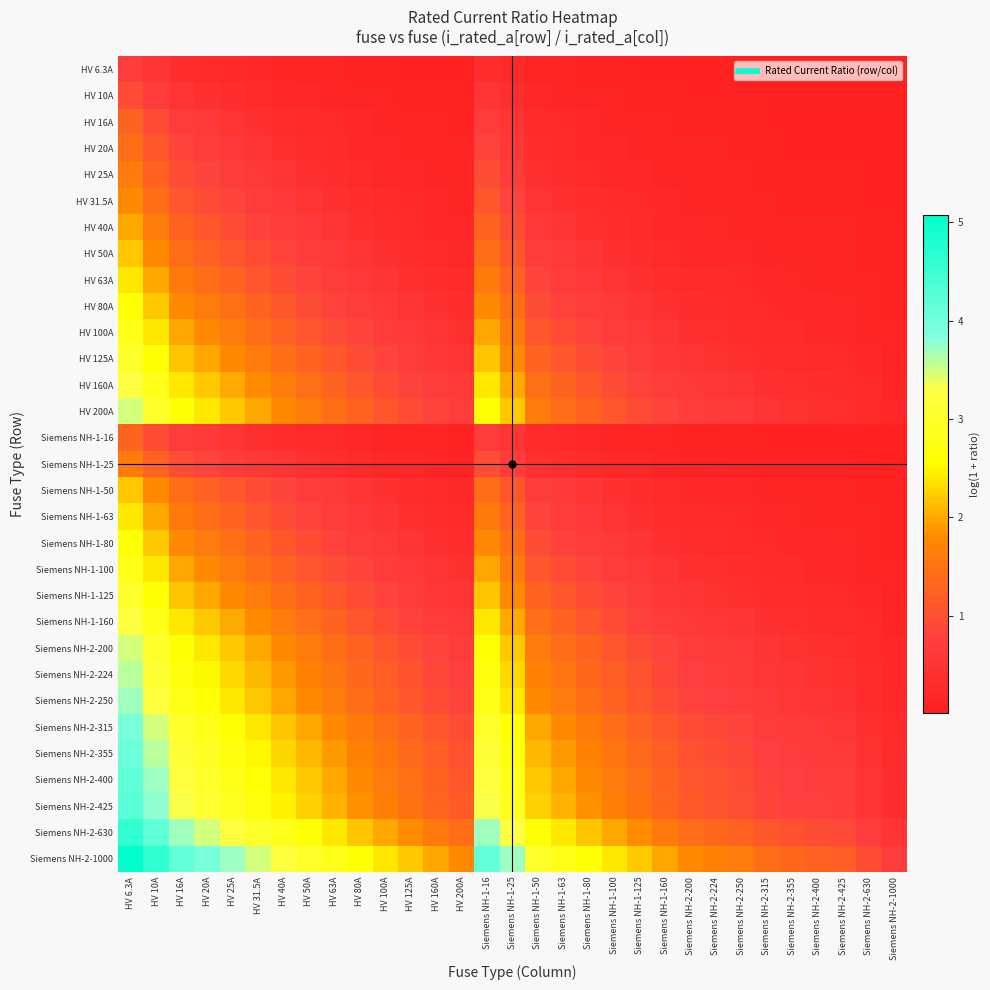

At how many categories does at least one series exceed 3?

11